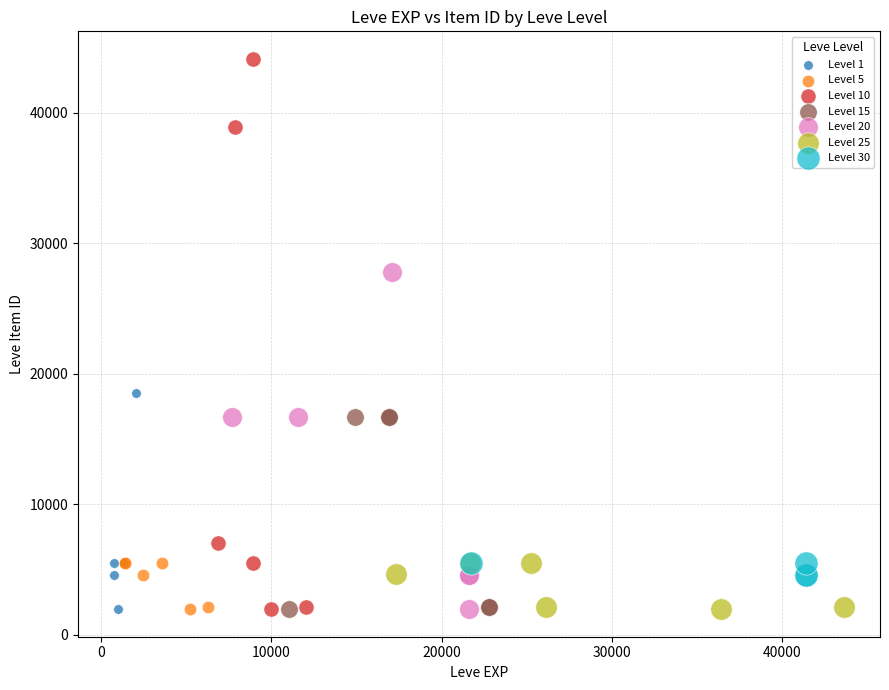

Which series reaches the maximum Y coordinate?

Level 10